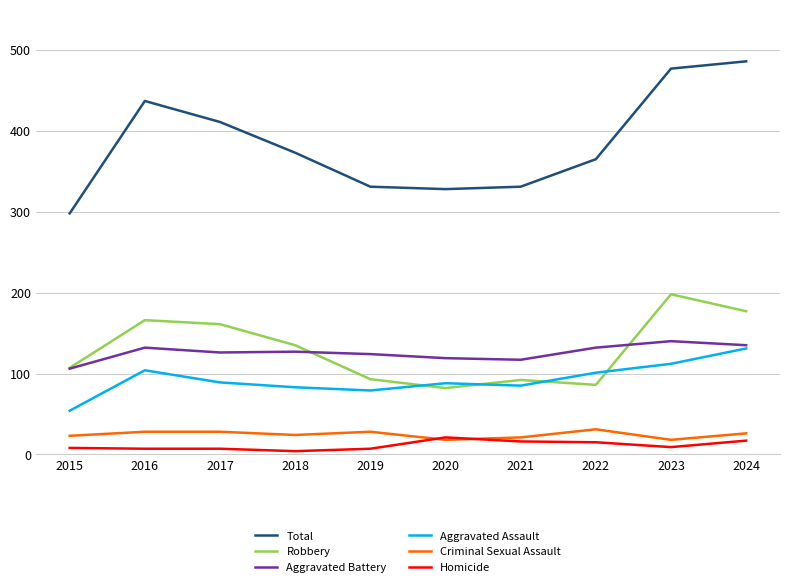

Rank the series by their maximum value, from highest to lowest.

Total, Robbery, Aggravated Battery, Aggravated Assault, Criminal Sexual Assault, Homicide